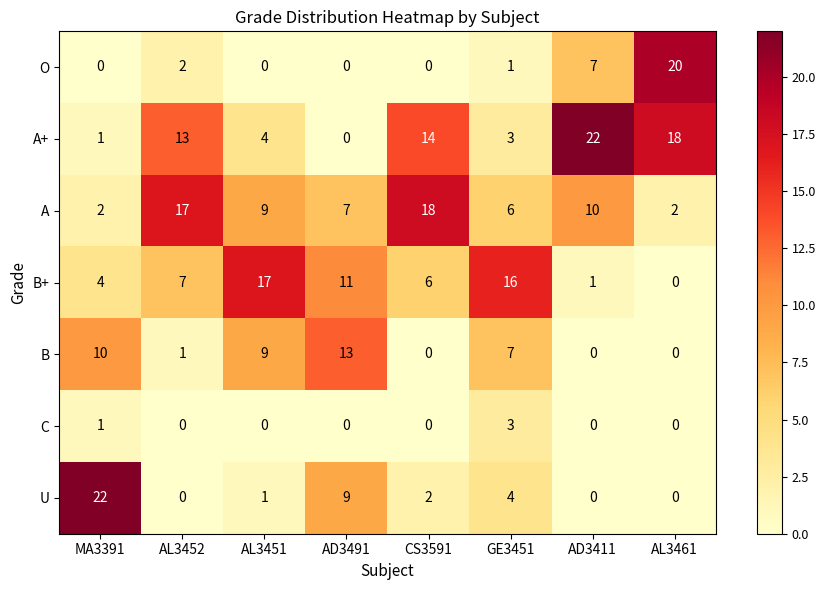

Which series has the largest total across all categories?

A+